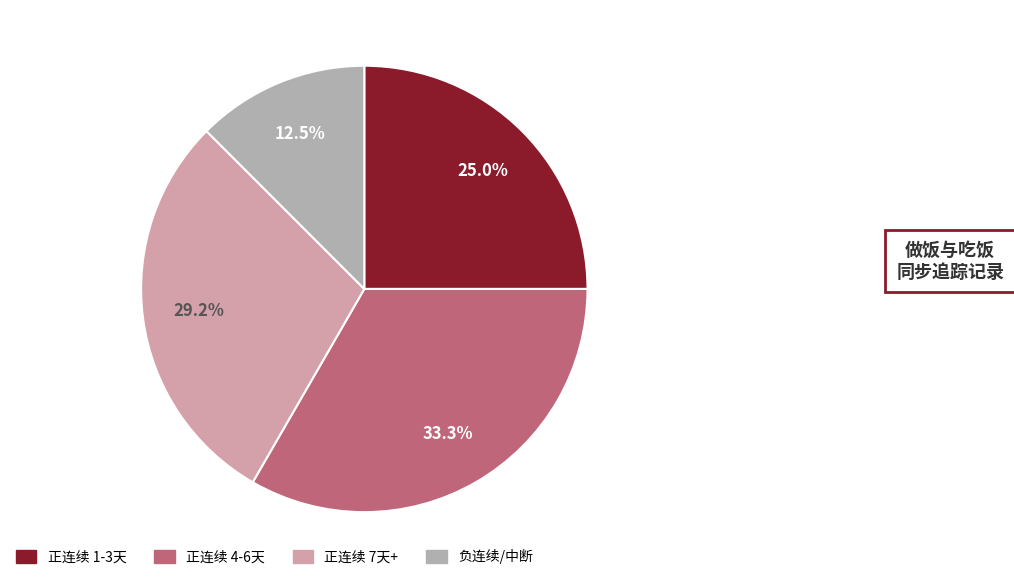

Count the number of slices in the pie.

4